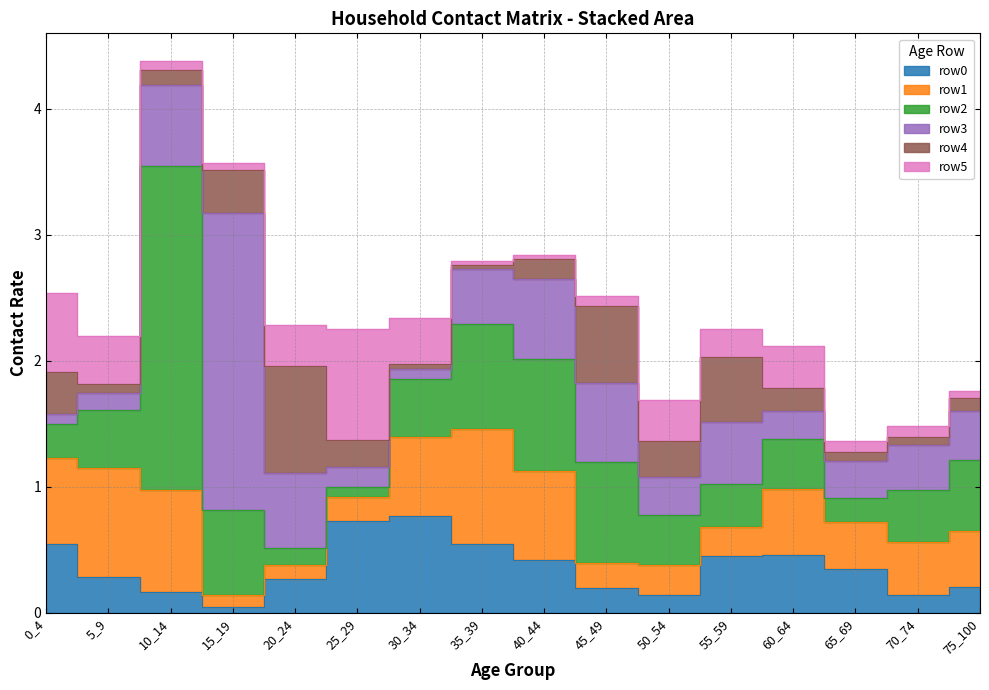

How many intersections are there between row0 and row4?

4